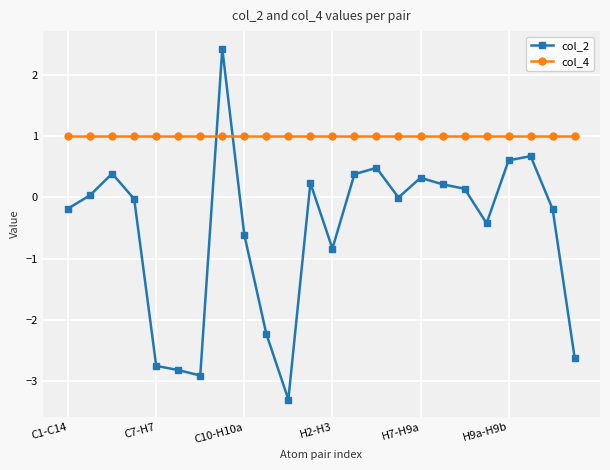

Which series has the widest spread of values?

col_2